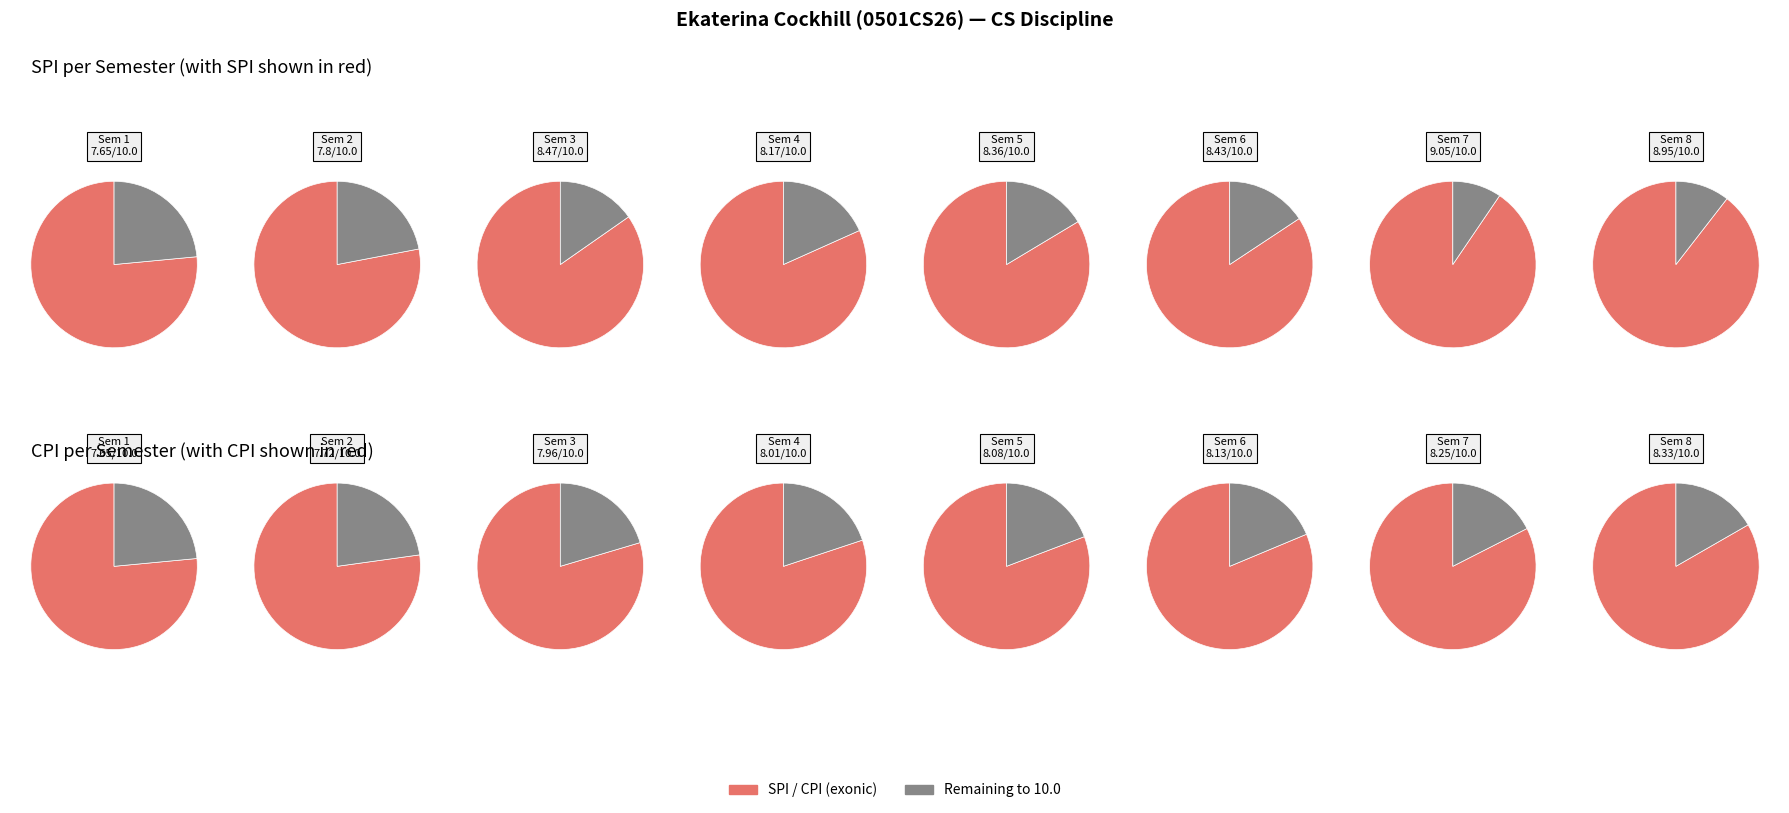

Is it true that 7 is 1% of the pie?

False